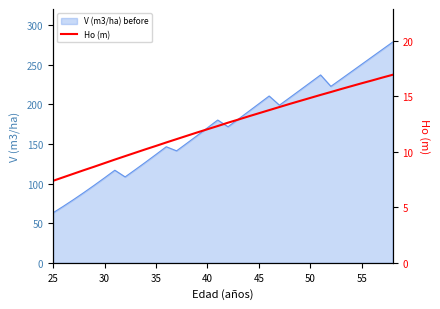

What is the lowest value of the V (m3/ha) before series?

63.1